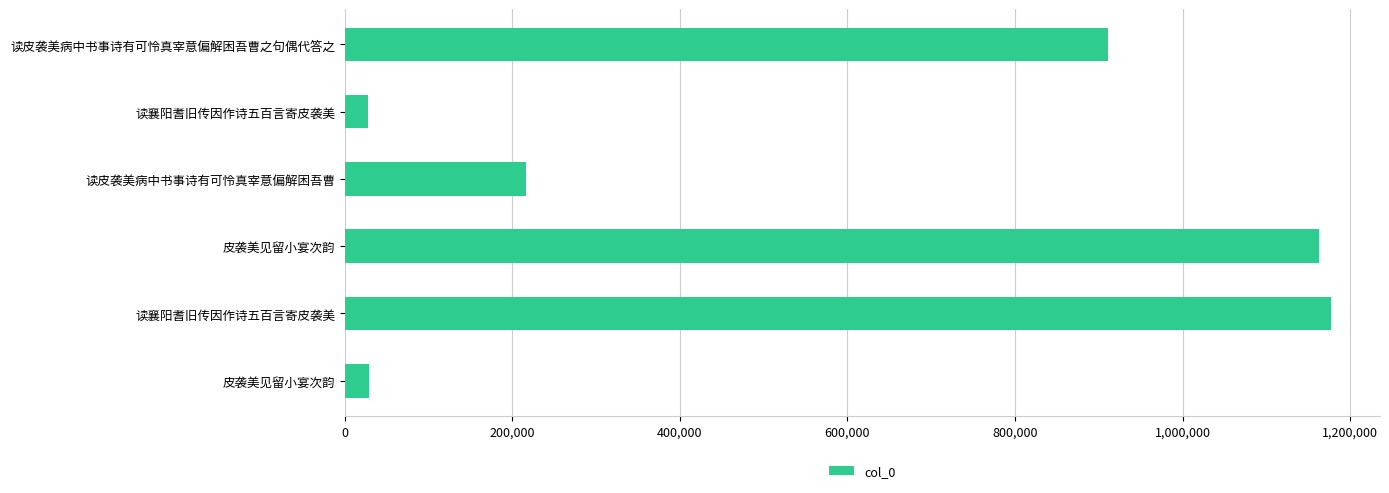

Are the bars grouped side by side (vs. stacked)?

No